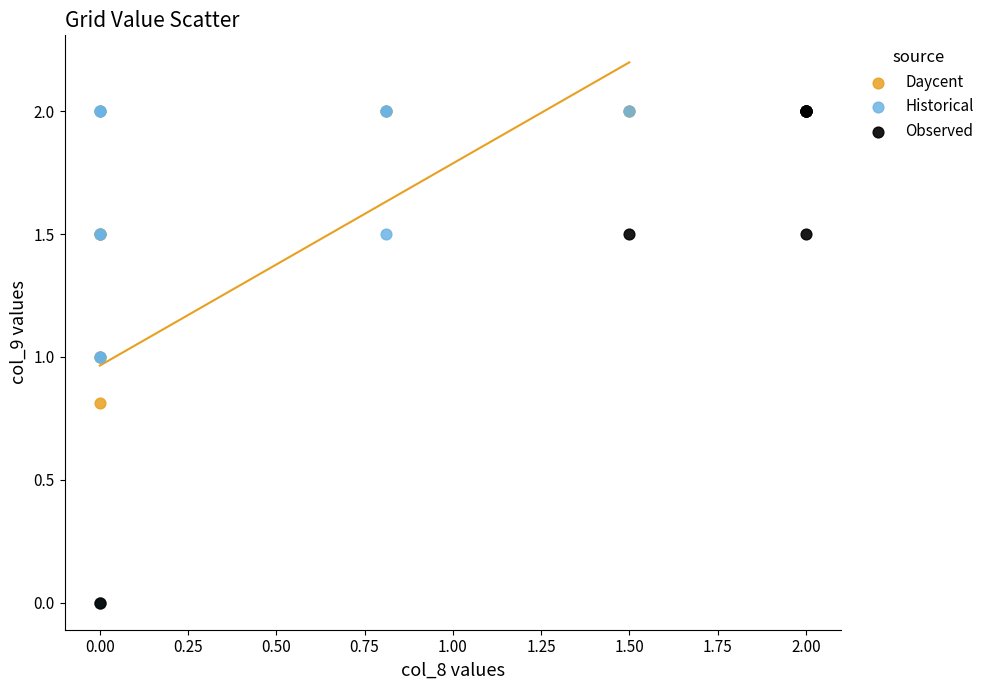

What are all the series names shown in the legend?

Daycent, Historical, Observed